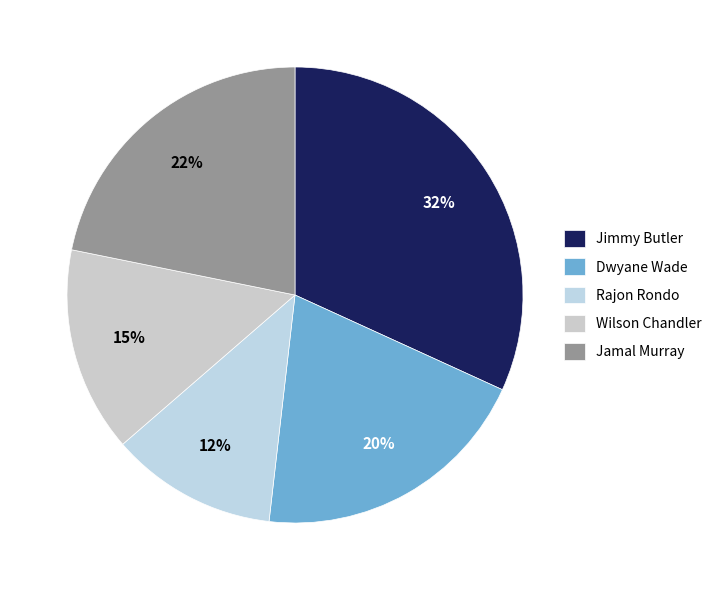

What portion of the pie excludes Rajon Rondo?

88.2%